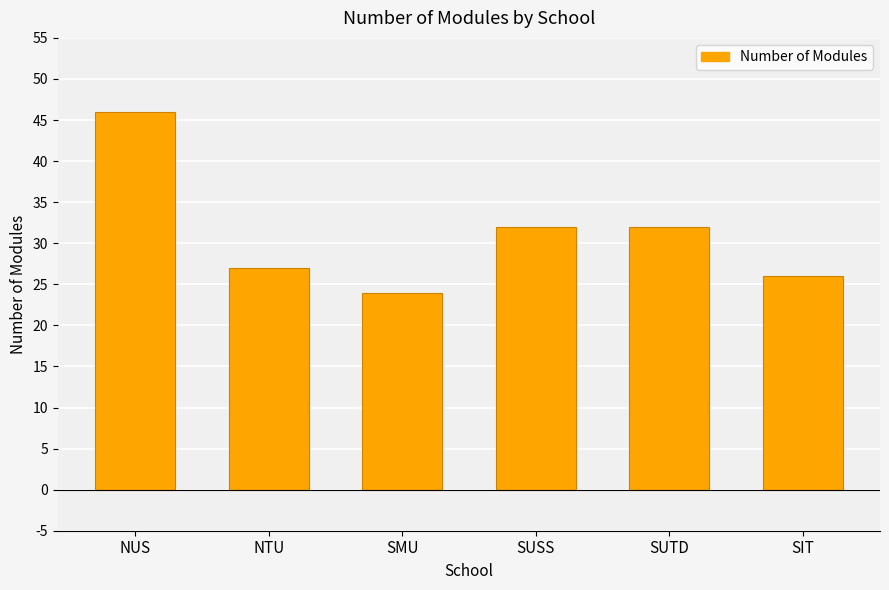

Does the chart contain stacked bars?

No